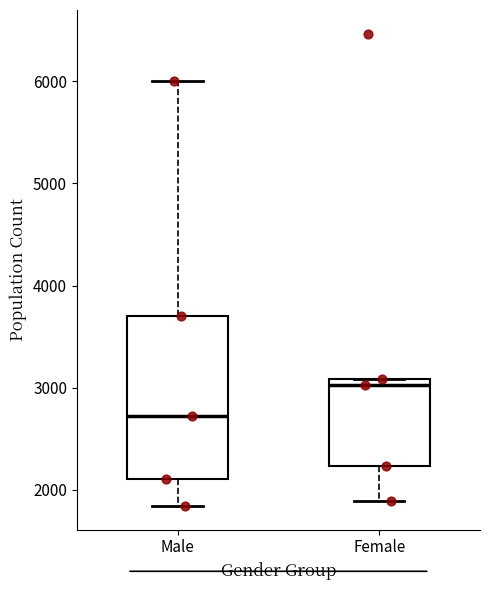

Reading left to right, read every box against the y-axis: the position of its median line, the range the box covers, and the ends of its whiskers. The values are not printed on the chart, so give them approximately, as read against the axis.

Male: median 2700, box 2100 to 3700, whiskers 1800 to 6000
Female: median 3000, box 2200 to 3100, whiskers 1900 to 3100